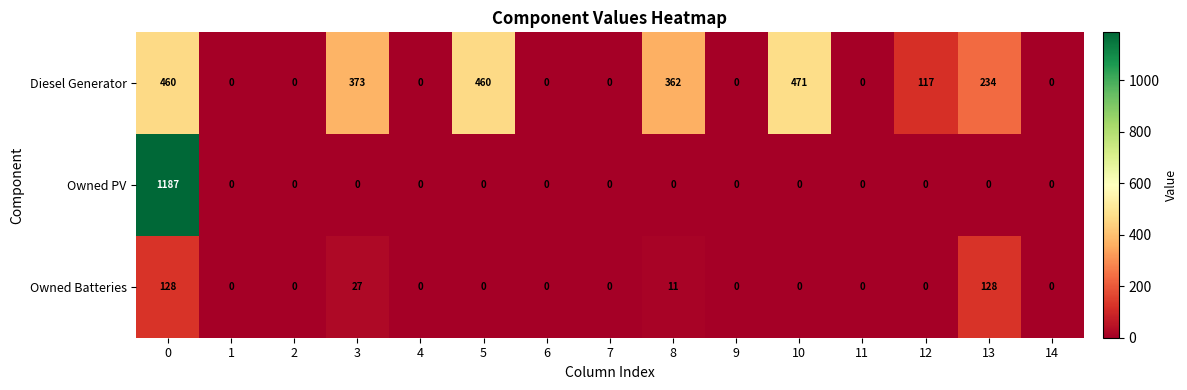

The Owned Batteries series shows 0 at 9. True or false?

True